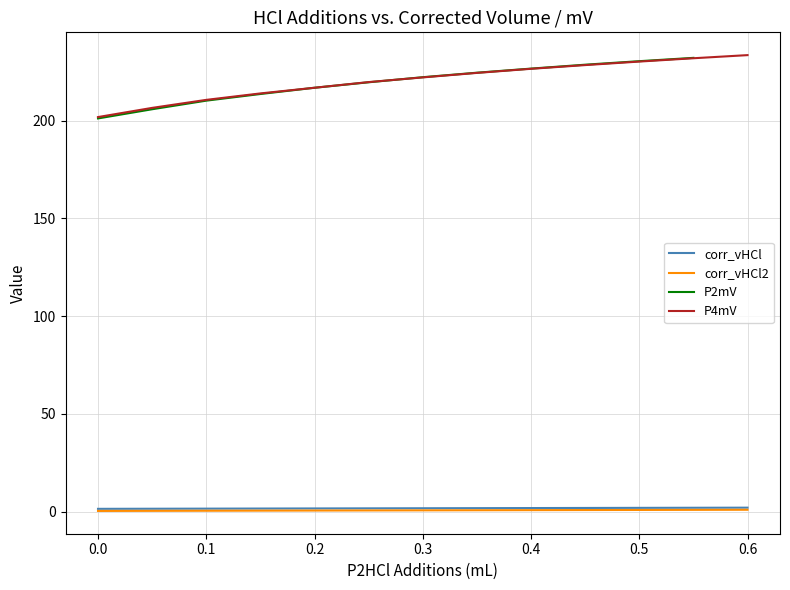

What is the highest value of the P4mV series?

233.6